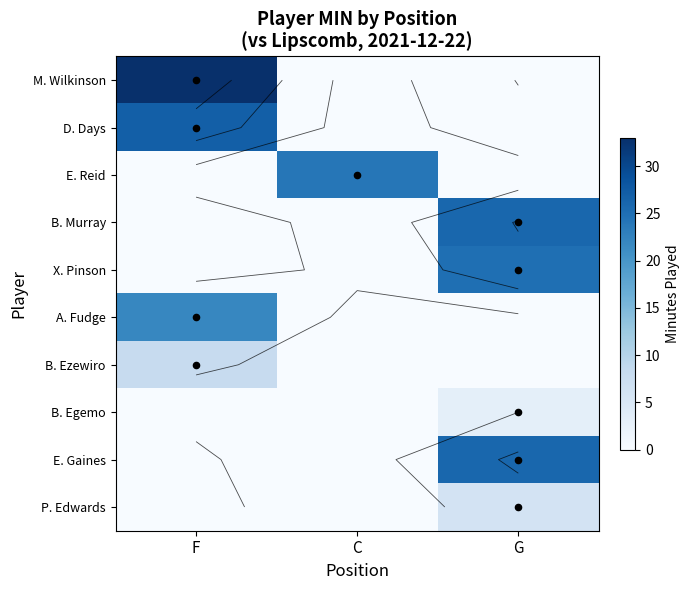

Rank the series by their maximum value, from highest to lowest.

M. Wilkinson, D. Days, B. Murray, E. Gaines, X. Pinson, E. Reid, A. Fudge, B. Ezewiro, P. Edwards, B. Egemo